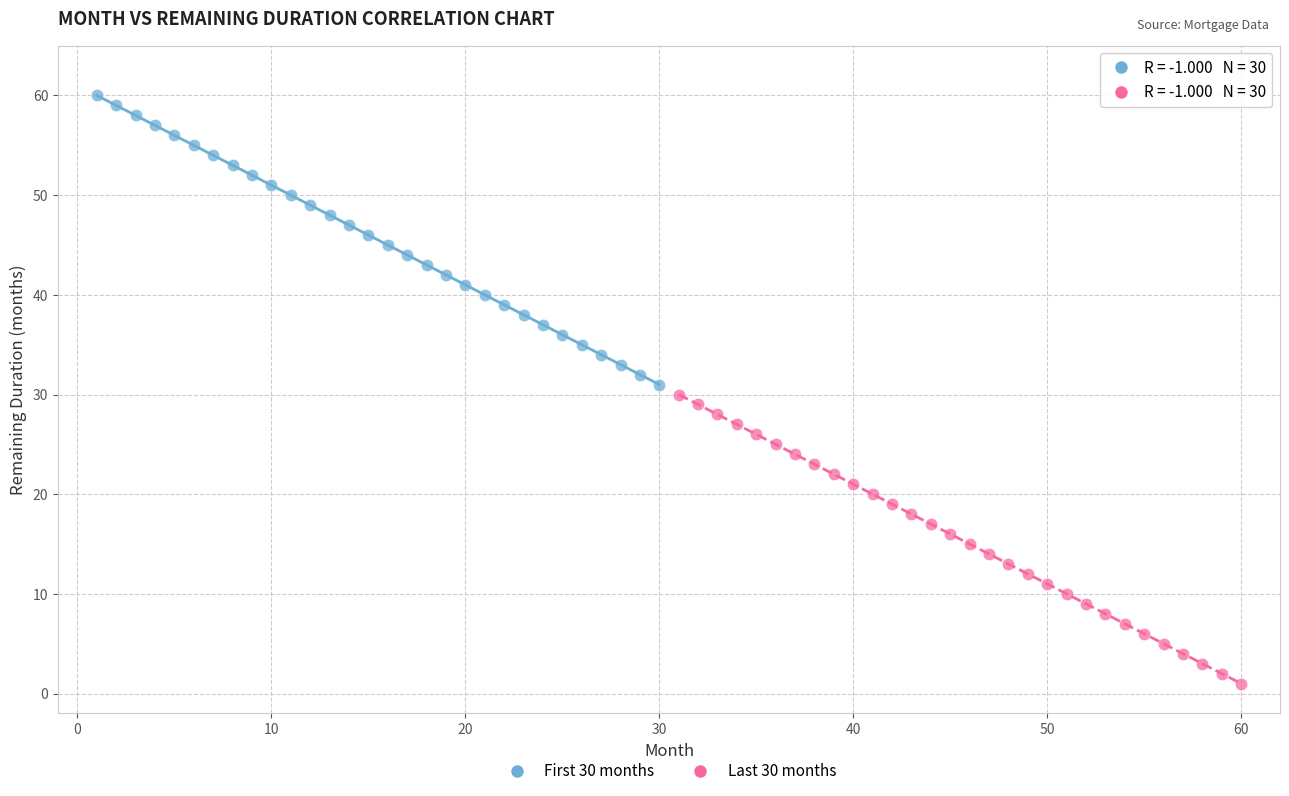

What are all the series names shown in the legend?

First 30 months, Last 30 months